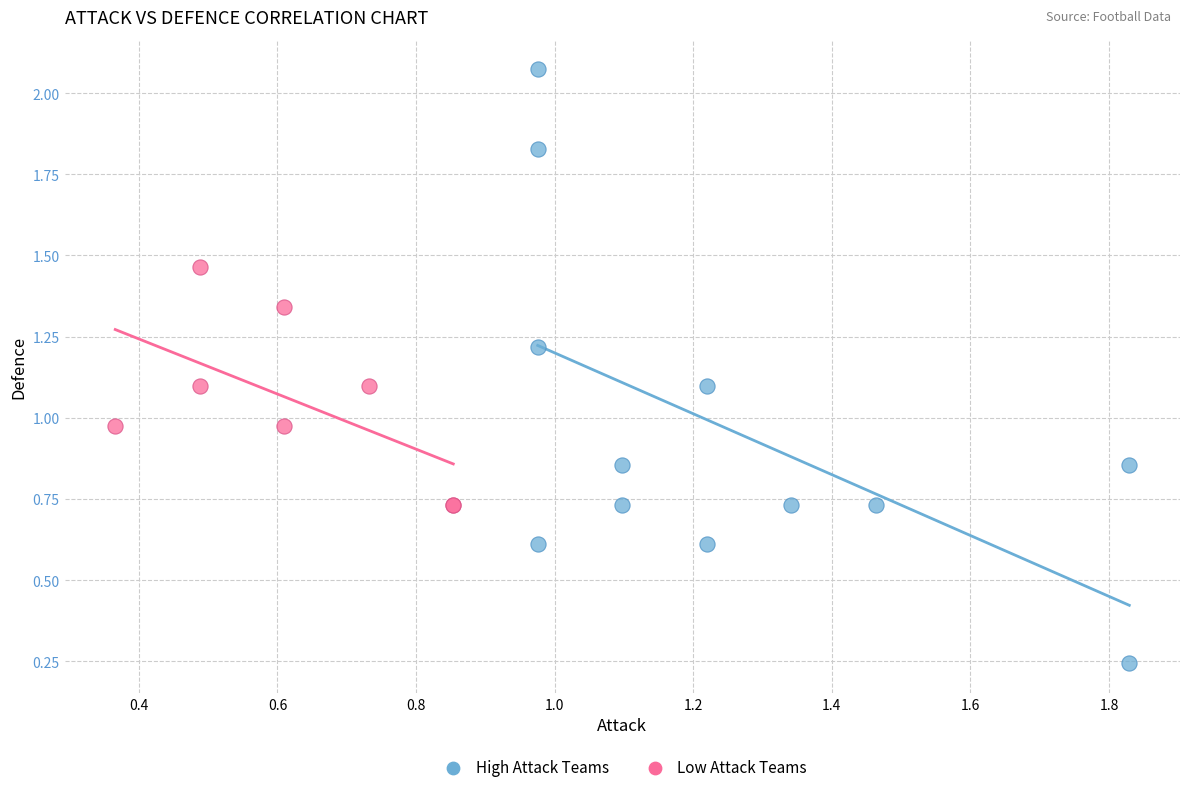

Which series contains the highest Y value?

High Attack Teams